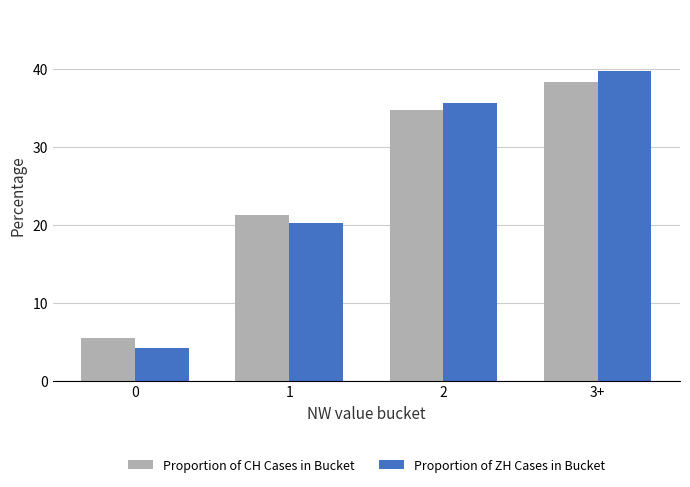

Which series has the widest spread of values?

Proportion of ZH Cases in Bucket